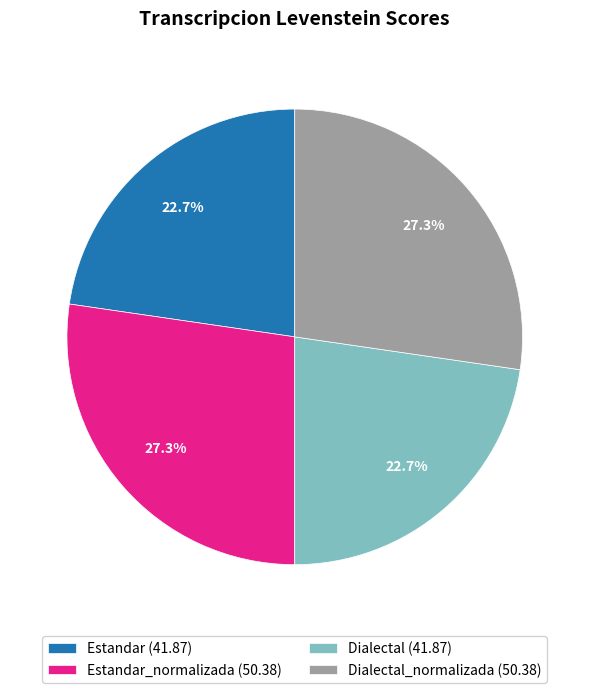

Combined, what portion of the pie is Estandar_normalizada (50.38) and Estandar (41.87)?

50.0%